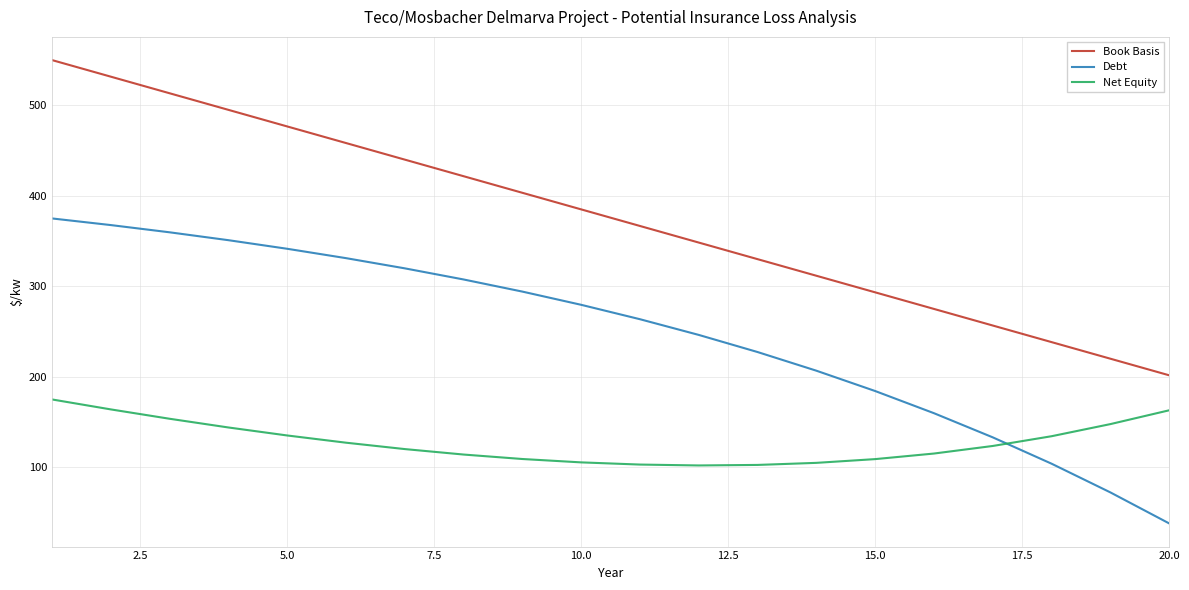

Rank the series by their average value, from highest to lowest.

Book Basis, Debt, Net Equity